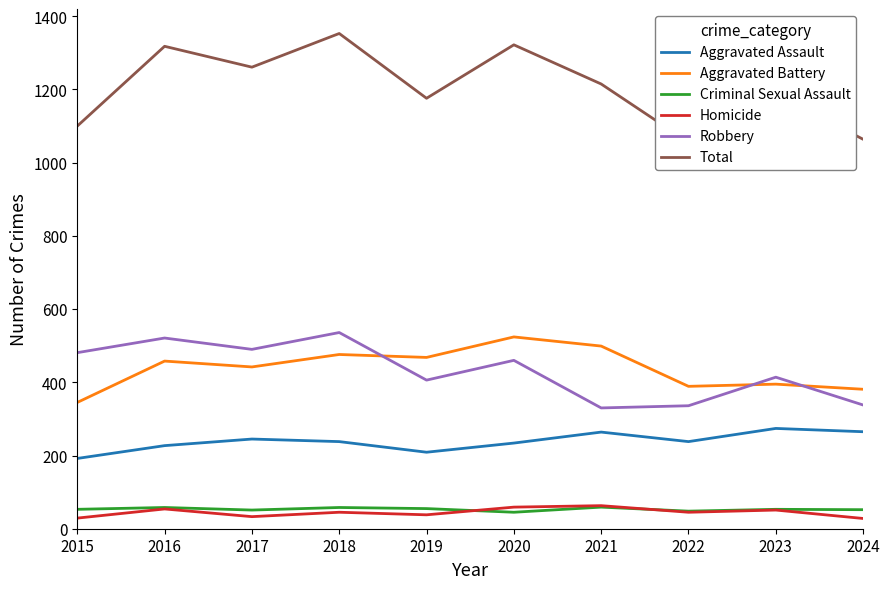

True or false: Aggravated Assault has a value of 426 at 2017.

False